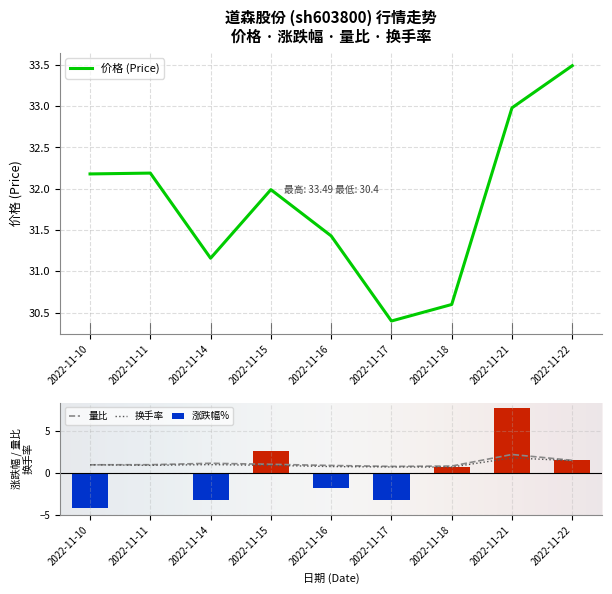

List the series in order of their peak value, highest first.

价格, 涨跌幅%, 量比, 换手率